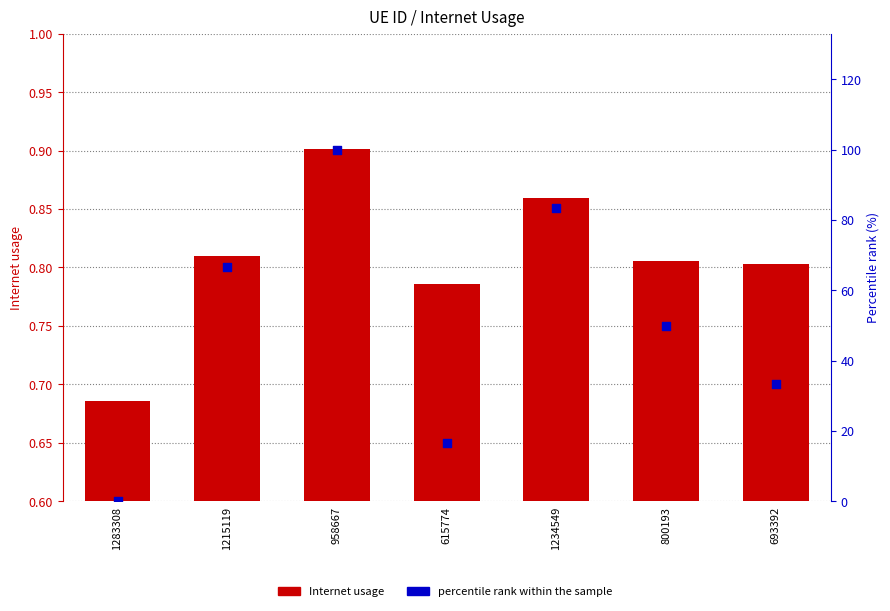

At how many categories does at least one series exceed 51?

3